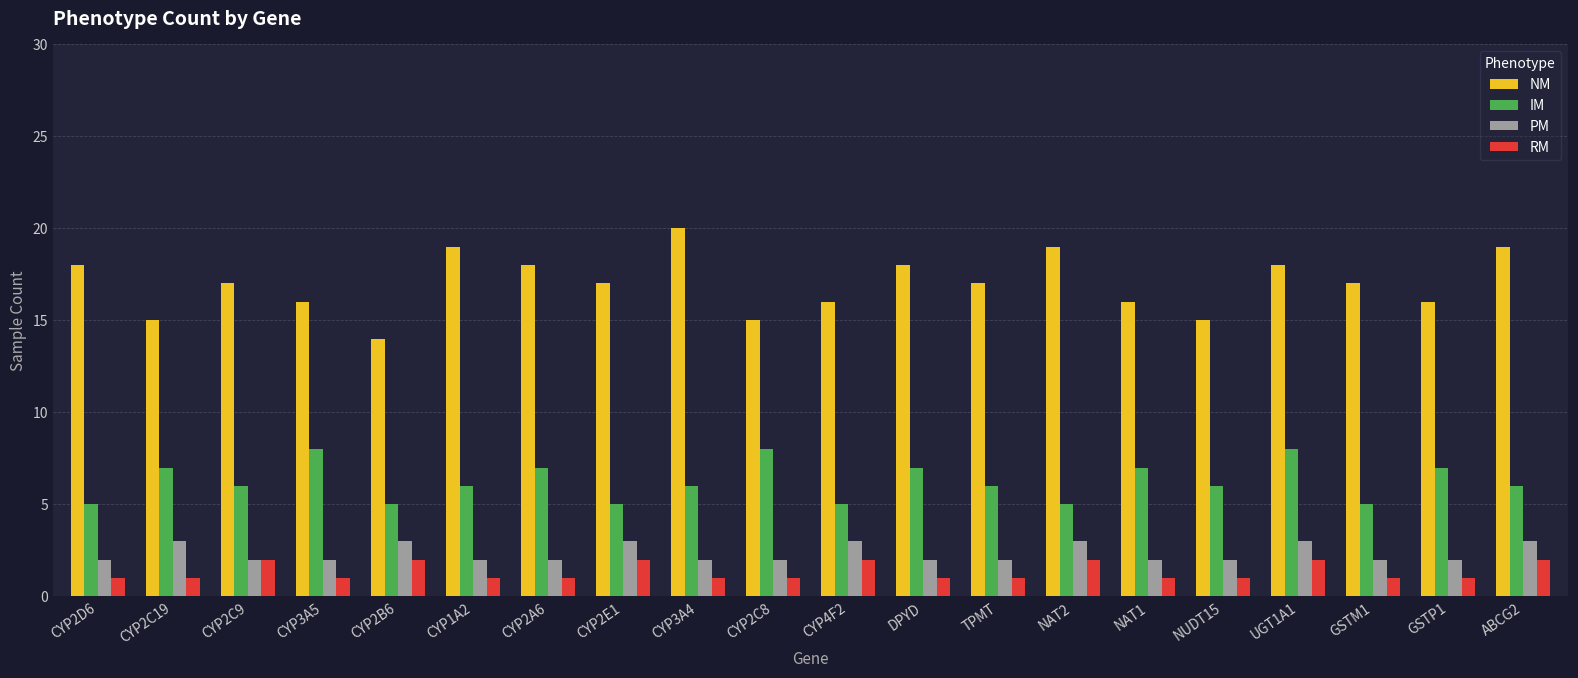

What is the sum of all RM values?

27